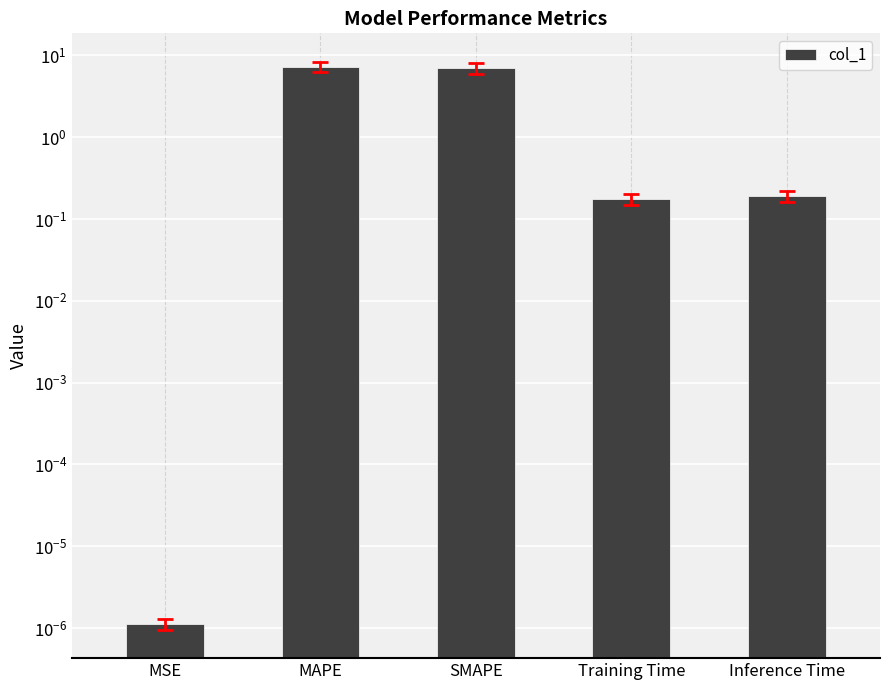

What is the sum of all values?

14.7